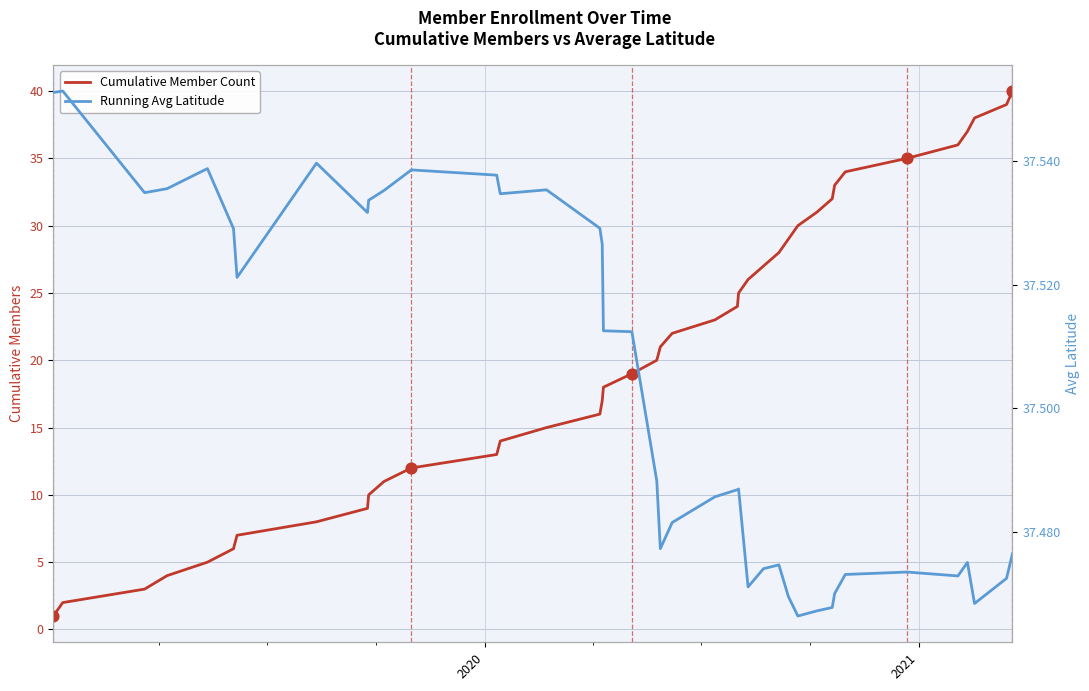

Which series reaches the maximum Y coordinate?

Cumulative Member Count